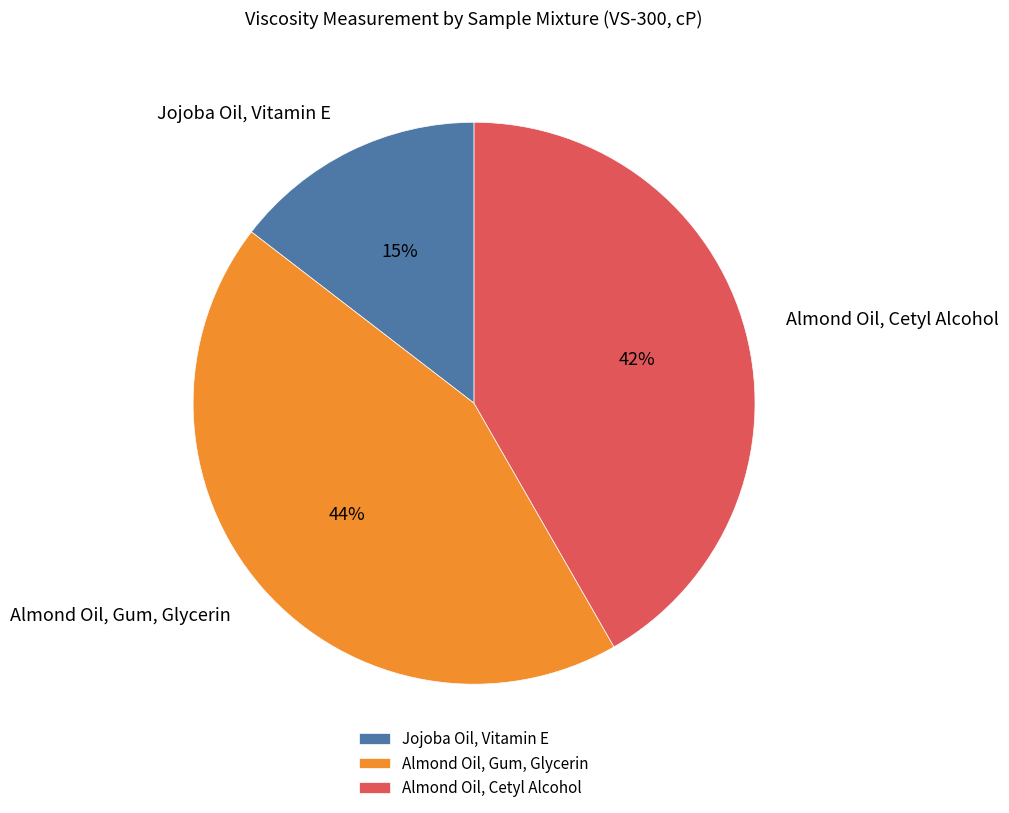

Do Jojoba Oil, Vitamin E and Almond Oil, Gum, Glycerin together represent more than half of the pie?

Yes